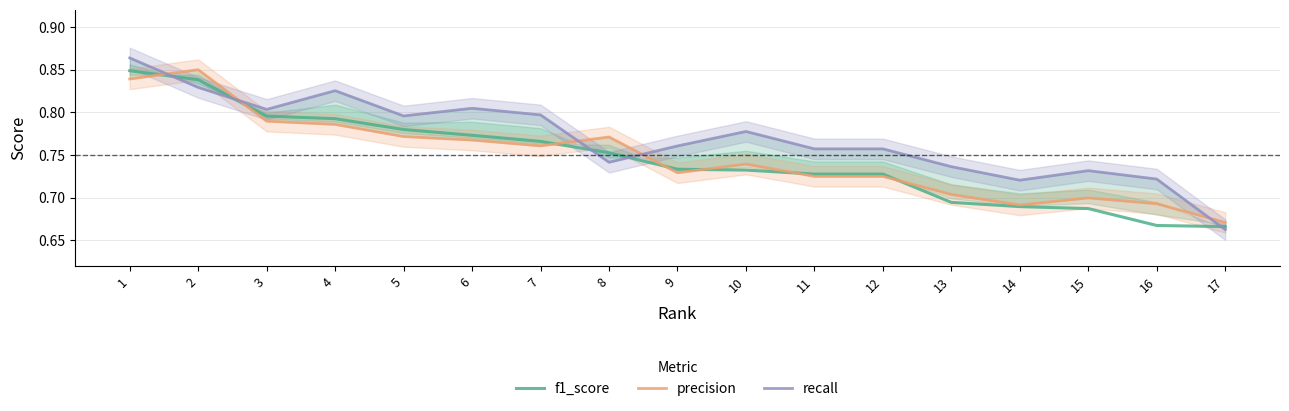

True or false: f1_score has more than 0 points higher than both neighbors.

False